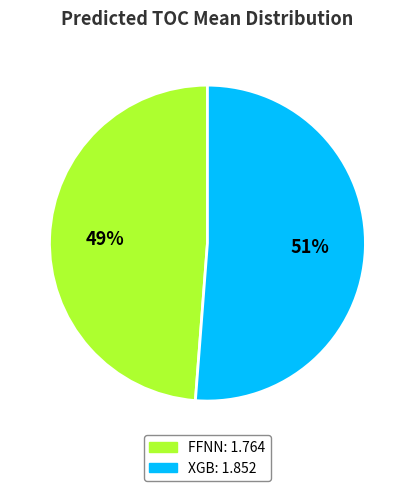

Is there a majority slice in this chart?

Yes